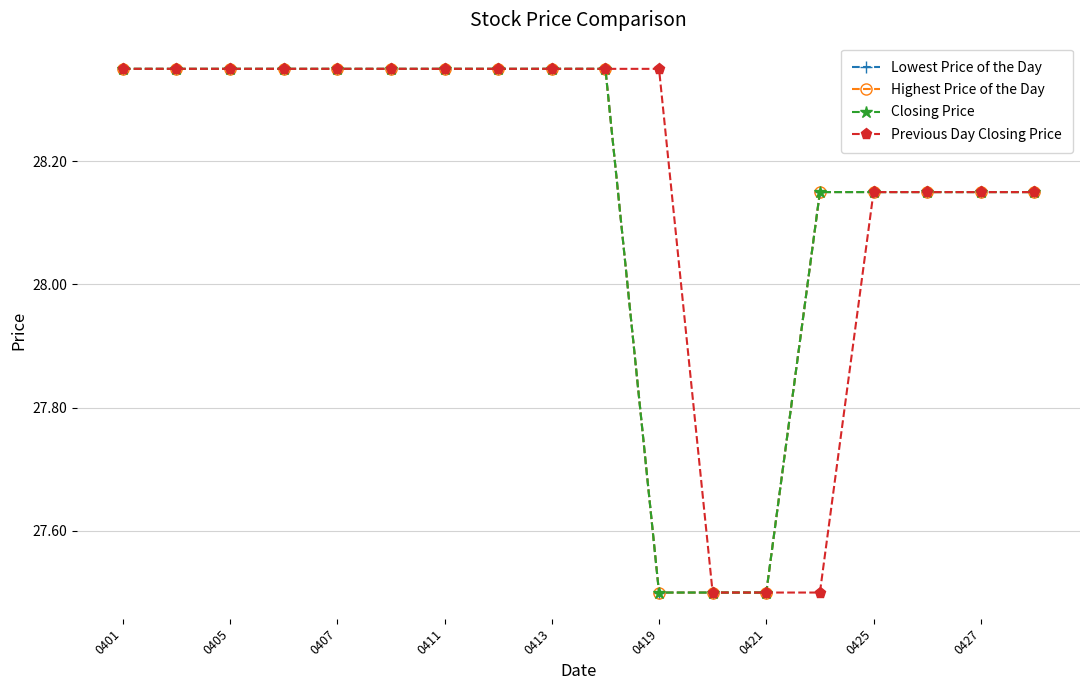

What is the difference between the maximum and minimum values in the Highest Price of the Day series?

0.9